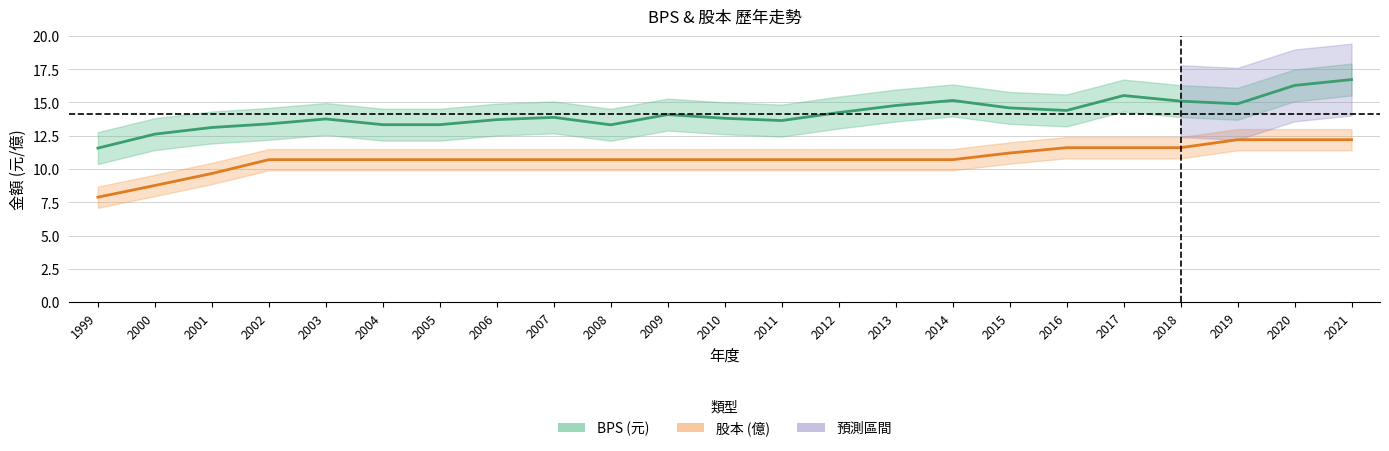

The value of BPS (元) at 2005 is 4.9. True or false?

False